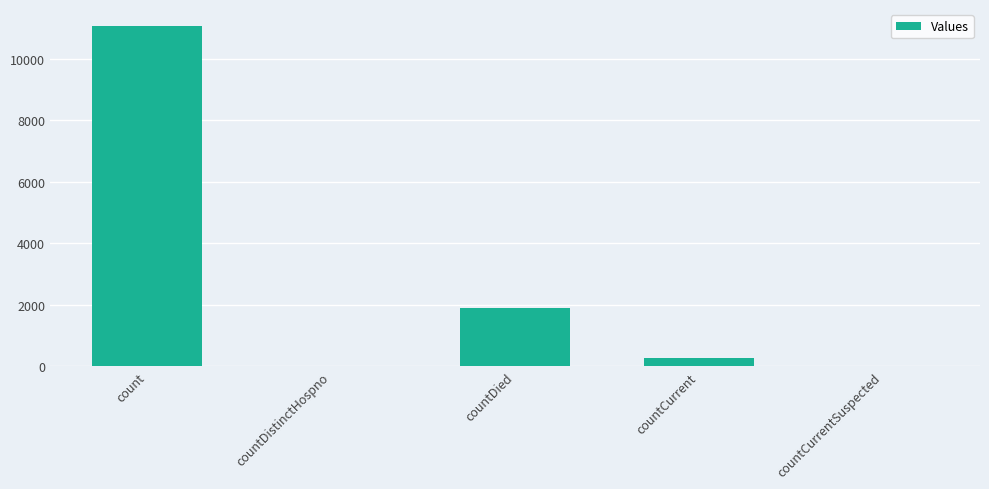

Between countDistinctHospno and countCurrent, which is larger?

countCurrent